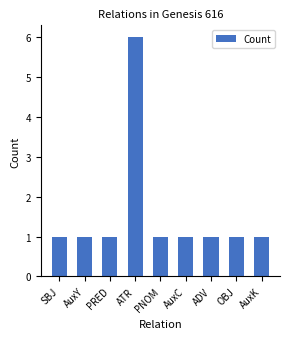

What is the sum of the values at AuxK and AuxY?

2